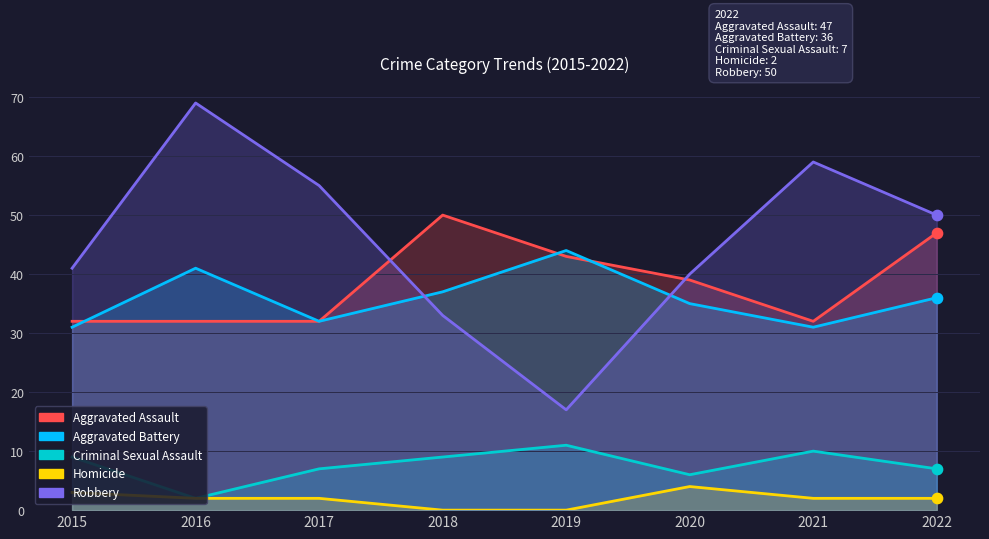

What are all the series names shown in the legend?

Aggravated Assault, Aggravated Battery, Criminal Sexual Assault, Homicide, Robbery